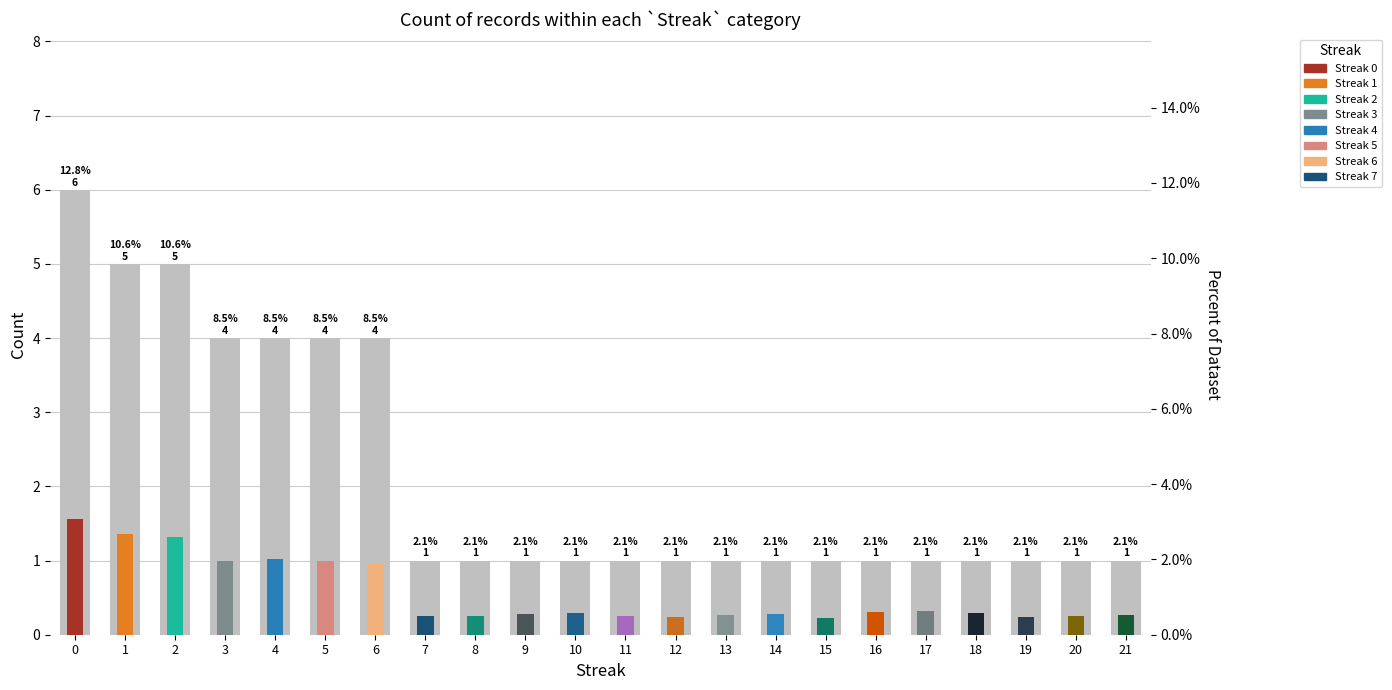

Reading left to right, list all the values displayed in this chart.

0=6	1=5	2=5	3=4	4=4	5=4	6=4	7=1	8=1	9=1	10=1	11=1	12=1	13=1	14=1	15=1	16=1	17=1	18=1	19=1	20=1	21=1